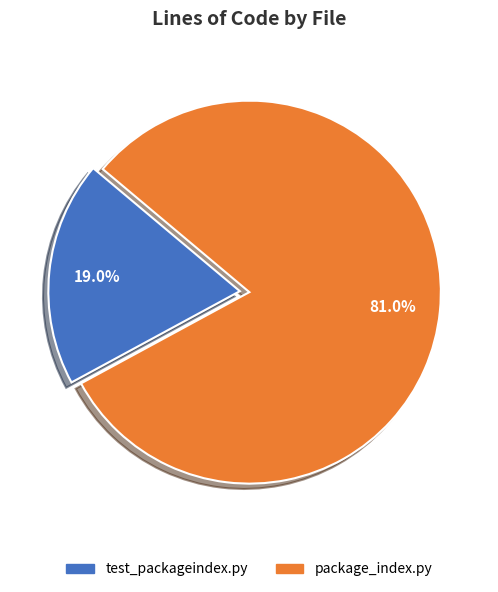

How many slices are in this pie chart?

2